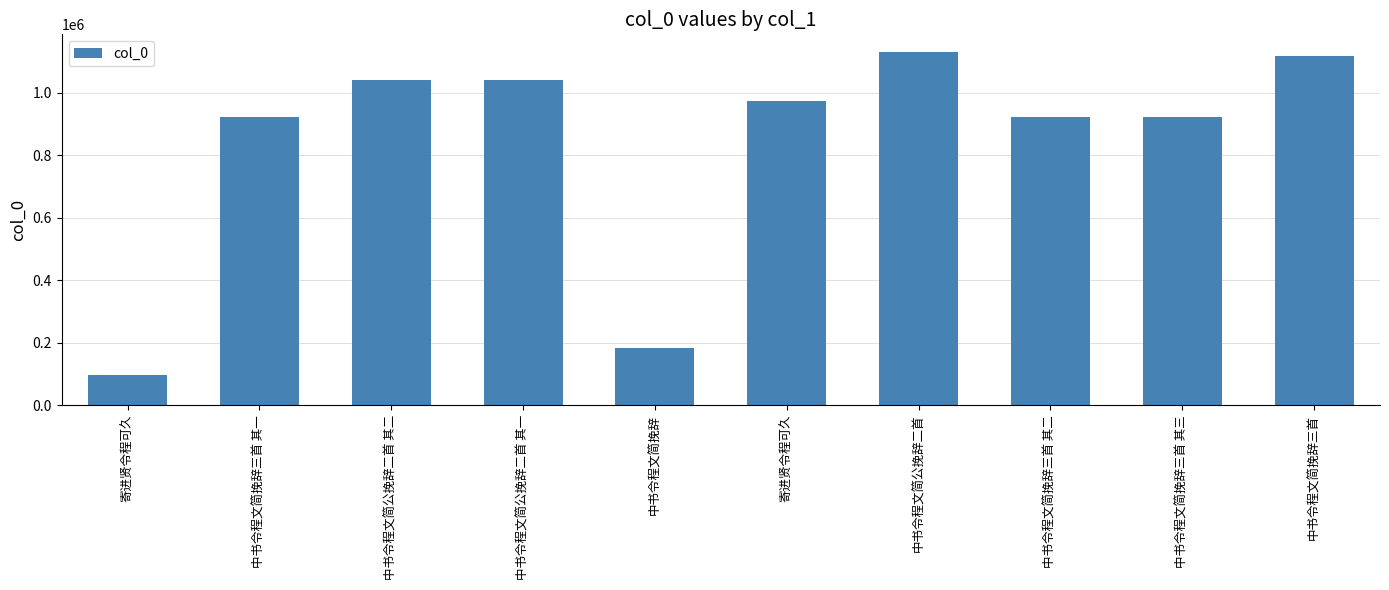

What is the label of the 2nd bar from the left?

中书令程文简挽辞三首 其一